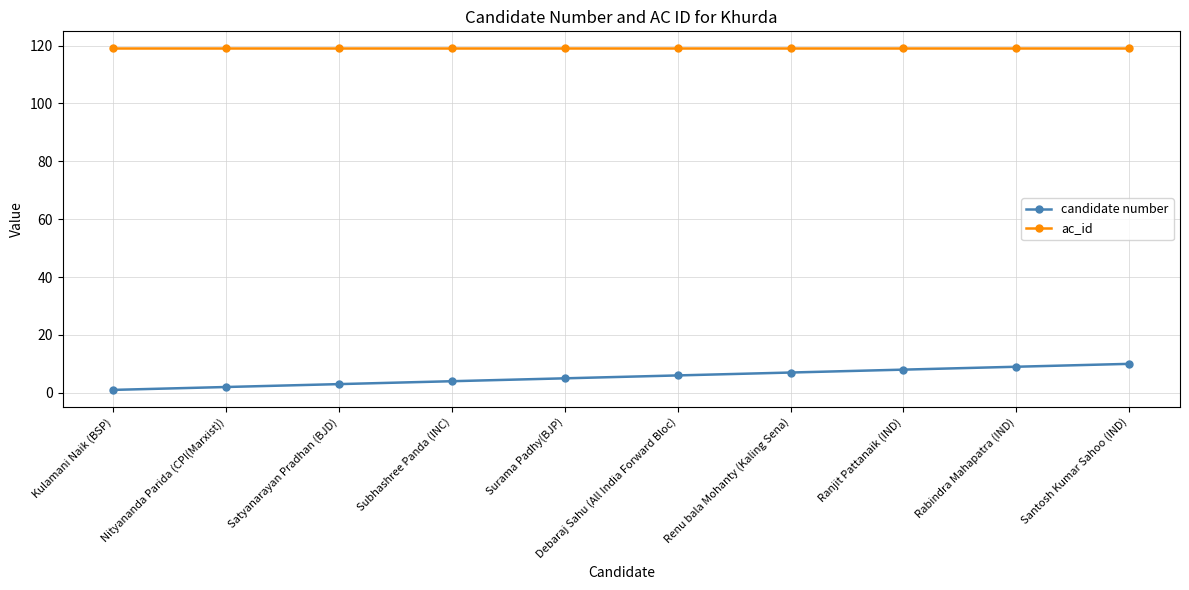

Reading right to left, extract all data points from this chart.

candidate number: Santosh Kumar Sahoo (IND)=10	Rabindra Mahapatra (IND)=9	Ranjit Pattanaik (IND)=8	Renu bala Mohanty (Kaling Sena)=7	Debaraj Sahu (All India Forward Bloc)=6	Surama Padhy(BJP)=5	Subhashree Panda (INC)=4	Satyanarayan Pradhan (BJD)=3	Nityananda Parida (CPI(Marxist))=2	Kulamani Naik (BSP)=1
ac_id: Santosh Kumar Sahoo (IND)=119	Rabindra Mahapatra (IND)=119	Ranjit Pattanaik (IND)=119	Renu bala Mohanty (Kaling Sena)=119	Debaraj Sahu (All India Forward Bloc)=119	Surama Padhy(BJP)=119	Subhashree Panda (INC)=119	Satyanarayan Pradhan (BJD)=119	Nityananda Parida (CPI(Marxist))=119	Kulamani Naik (BSP)=119